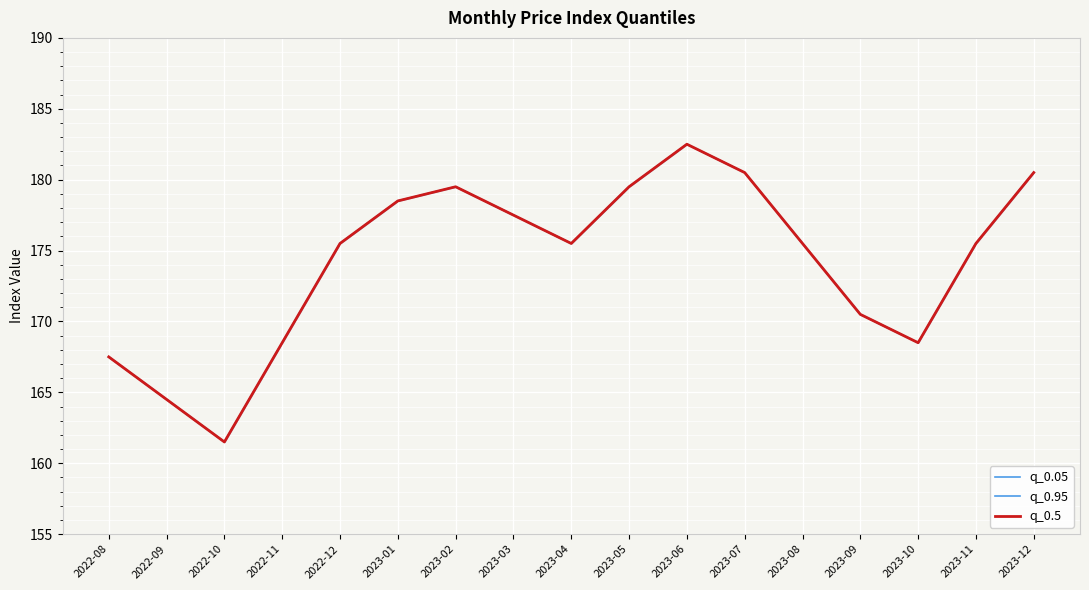

True or false: q_0.05 and q_0.95 cross at least once.

False